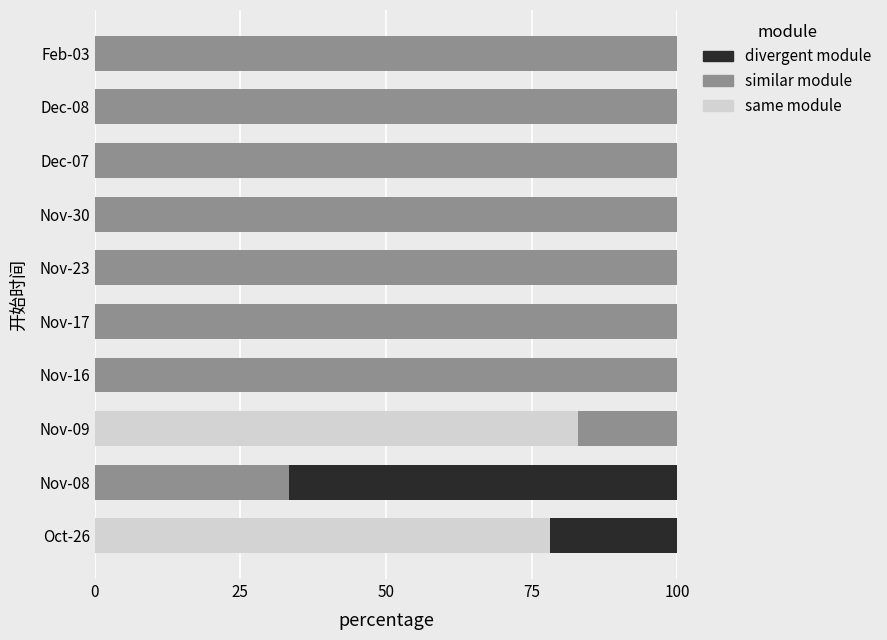

What is the total value across all series at Nov-23?

100.0